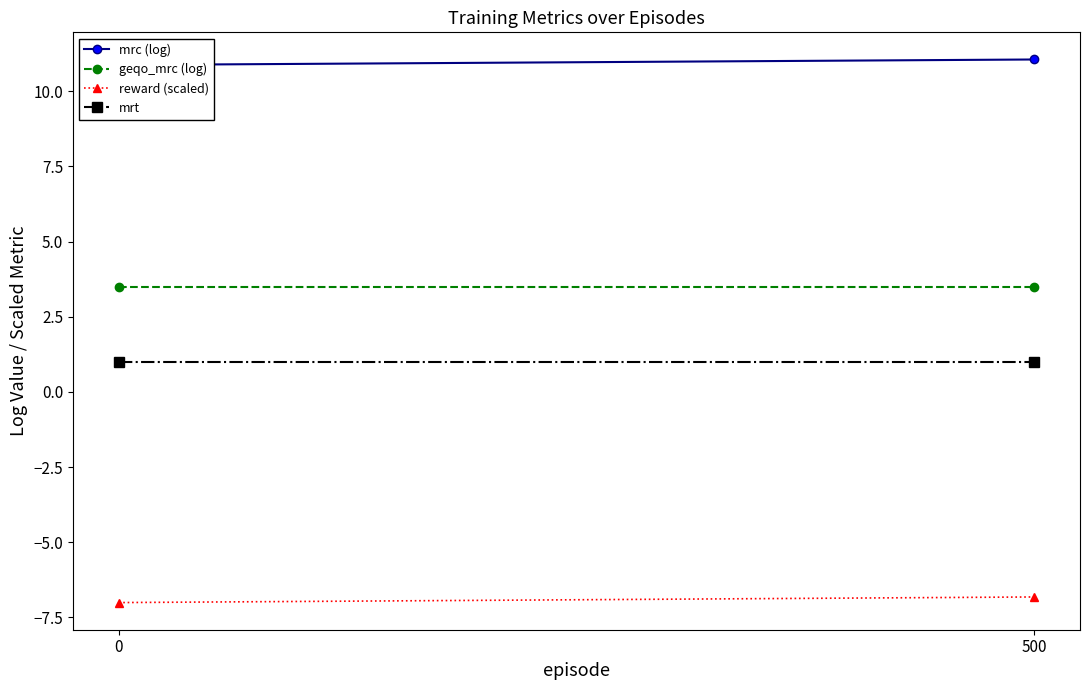

What are all the series names shown in the legend?

mrc (log), geqo_mrc (log), reward (scaled), mrt